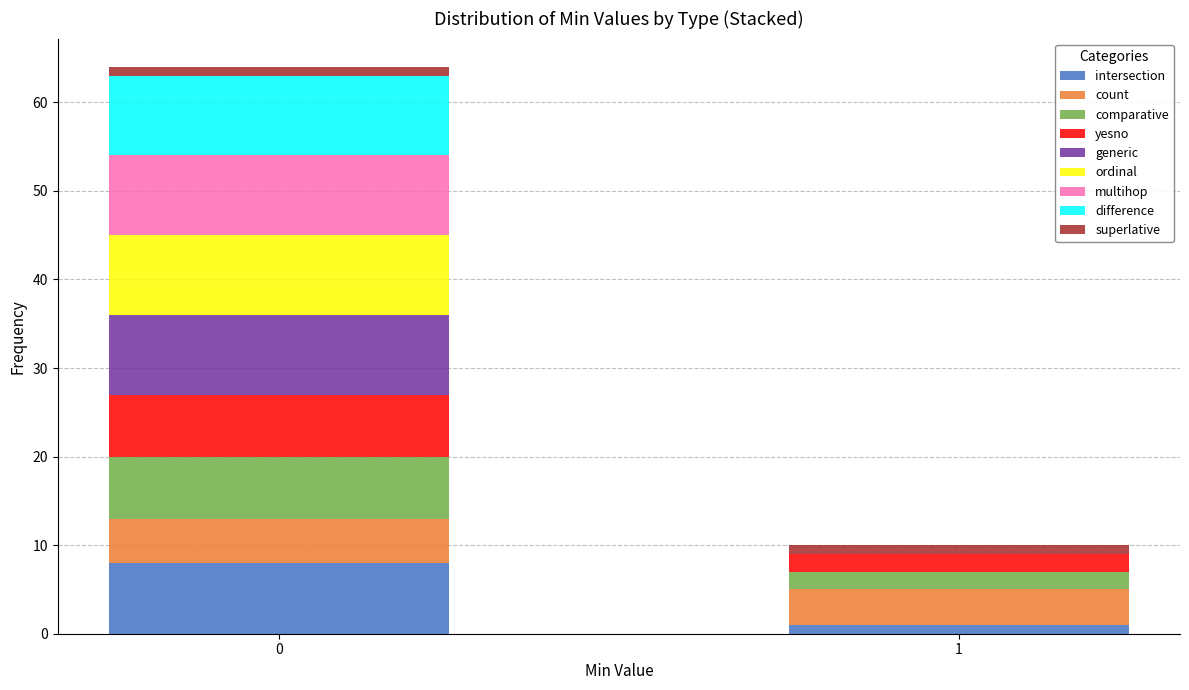

Reading left to right, transcribe the values for intersection.

0=8	1=1